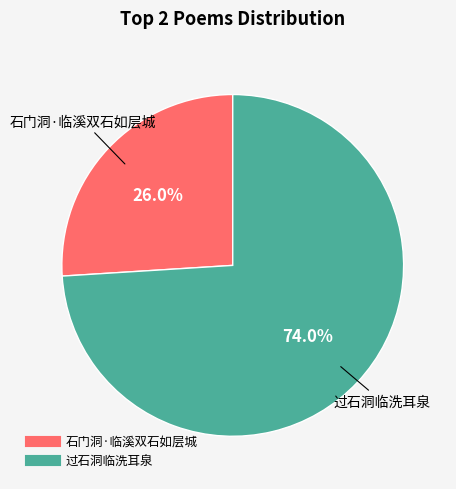

To the nearest percent, what percentage of the pie is 石门洞·临溪双石如层城?

26%